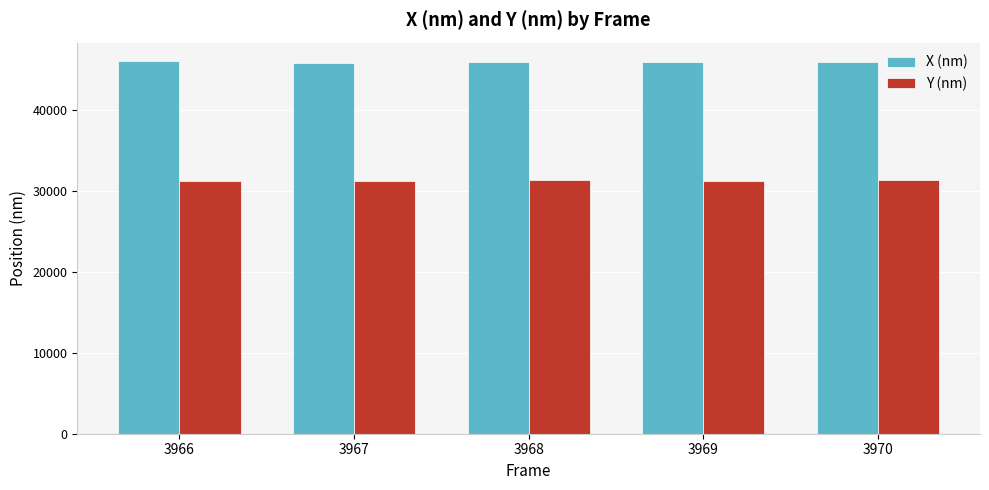

Rank the series by their maximum value, from lowest to highest.

Y (nm), X (nm)